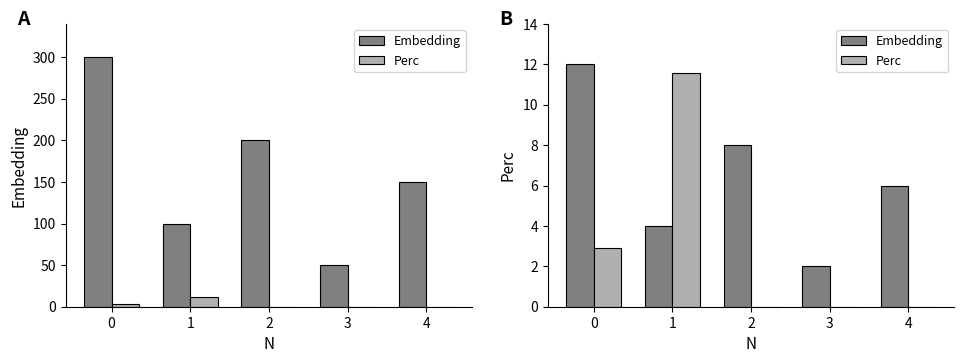

At which label does Perc reach its peak?

1